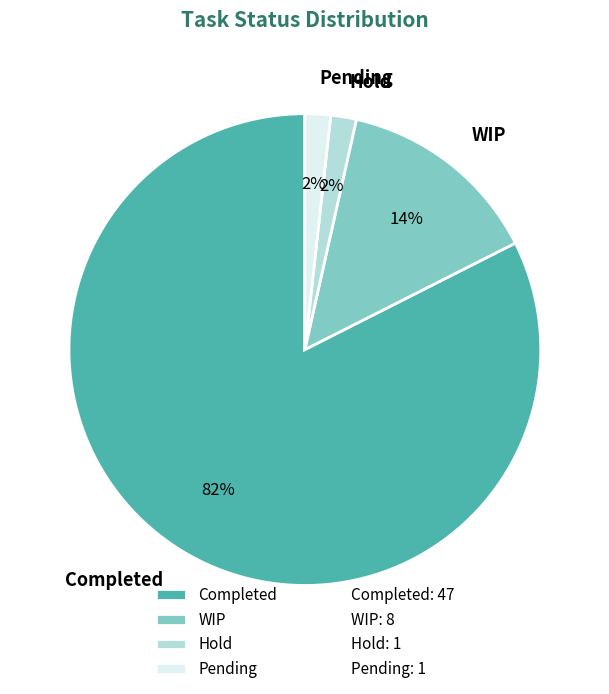

Which slice is the largest?

Completed